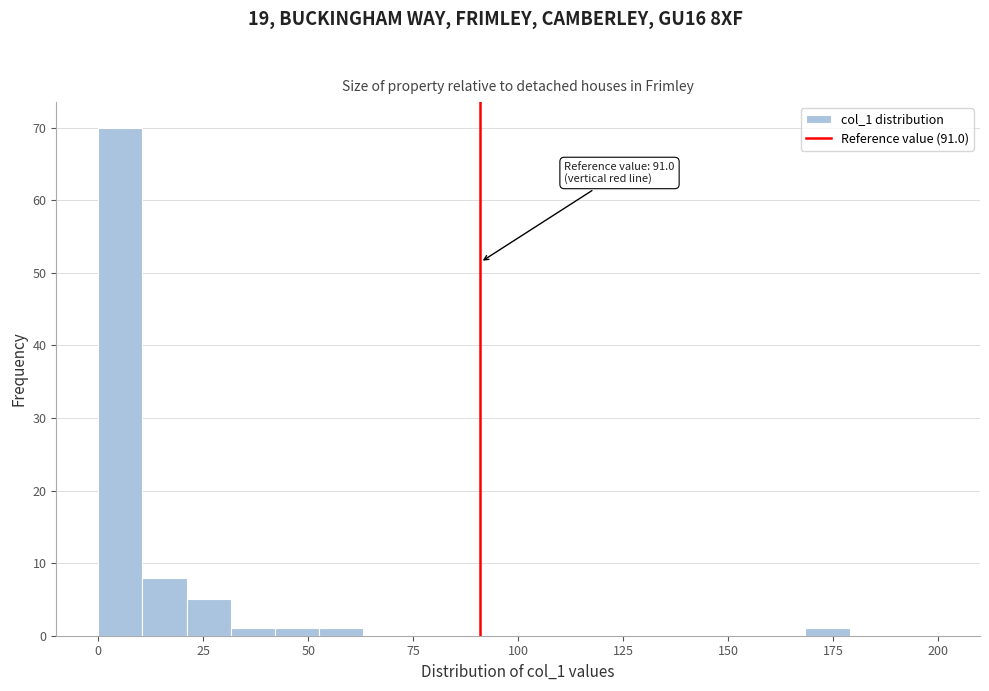

Around what value on the x-axis is the tallest bar? Give the approximate position of its centre, as read against the axis.

5